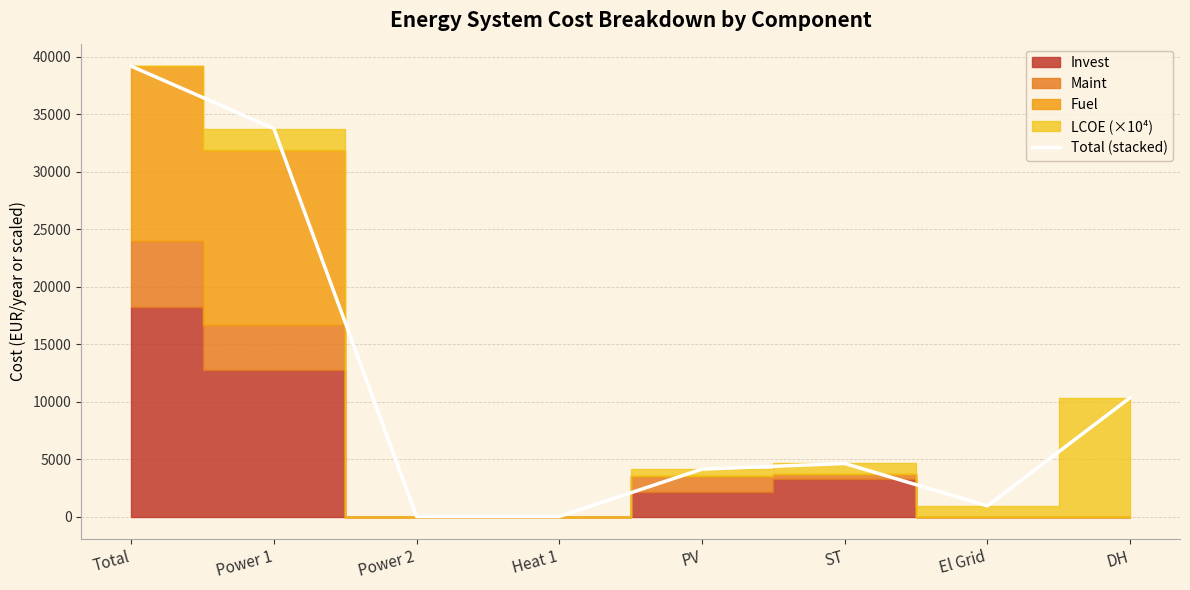

Reading left to right, what are all the values shown in this chart?

Total=39179.3	Power 1=33750.4	Power 2=0.0	Heat 1=0.0	PV=4121.3	ST=4616.6	El Grid=926.0	DH=10338.6